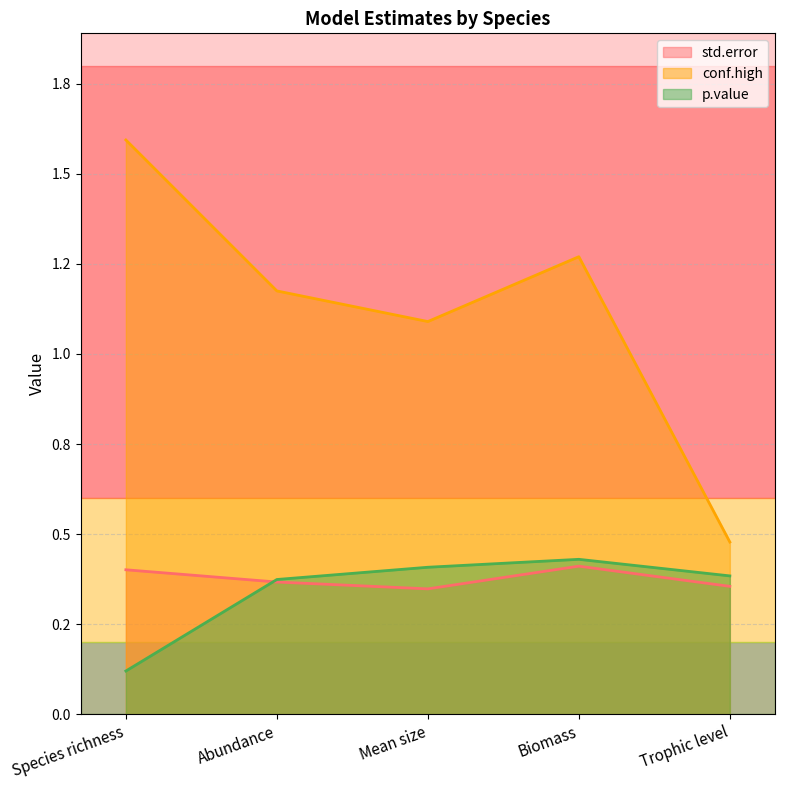

Which series has the largest range (max minus min)?

conf.high